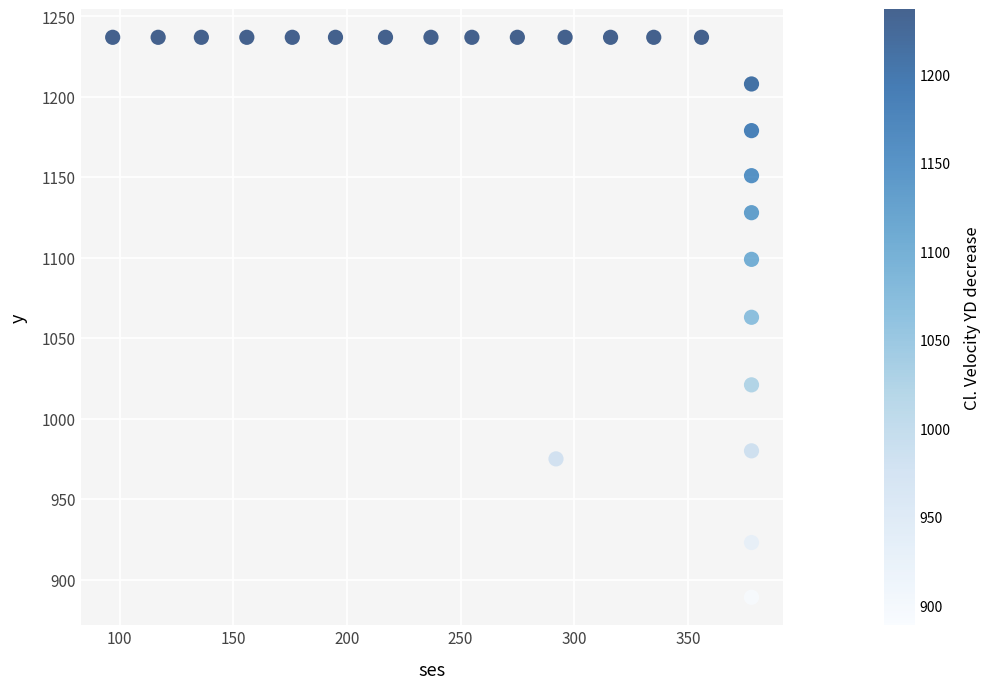

What is the range of Y values (max minus min)?

348